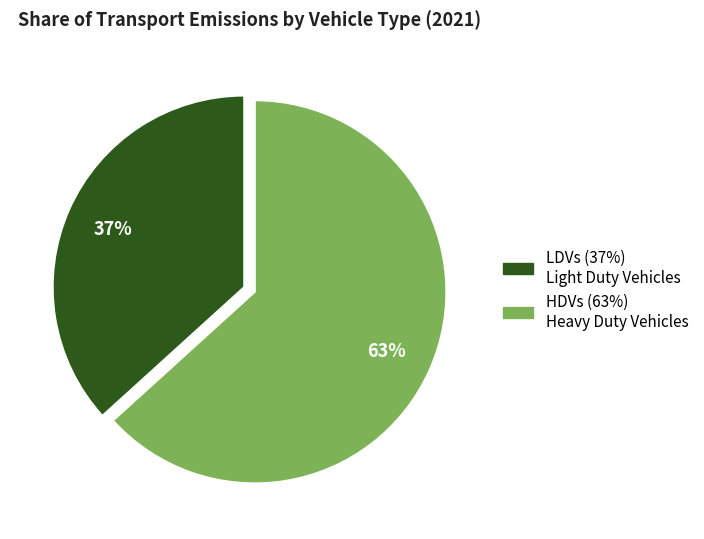

How many segments does this pie chart have?

2